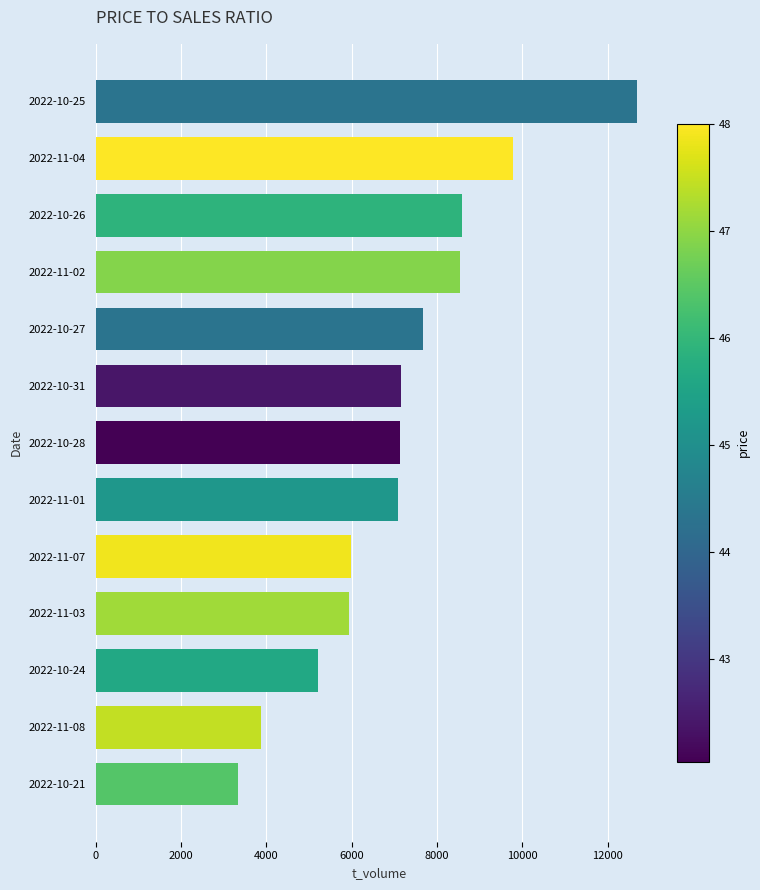

Which has a higher value, 2022-11-03 or 2022-11-04?

2022-11-04